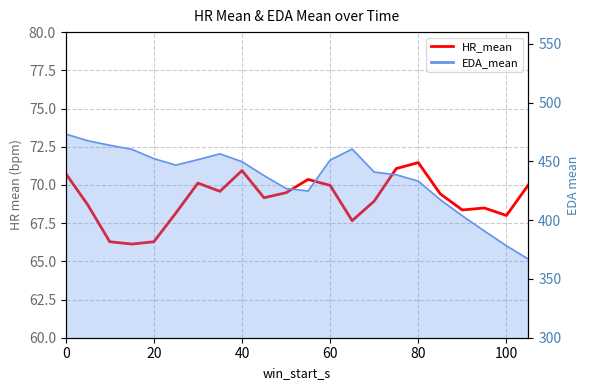

What is the maximum value shown in the chart?

71.5